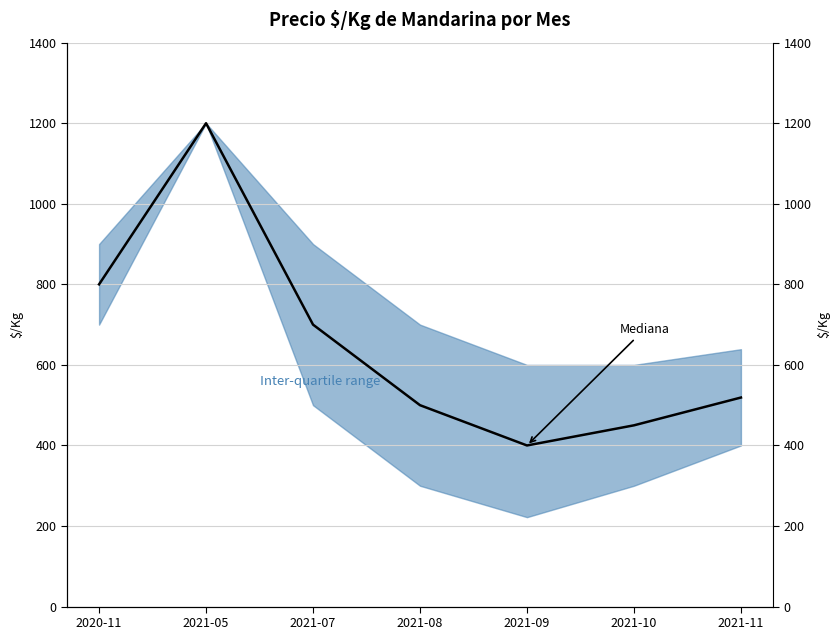

True or false: the data shows 1156 at 2020-11.

False